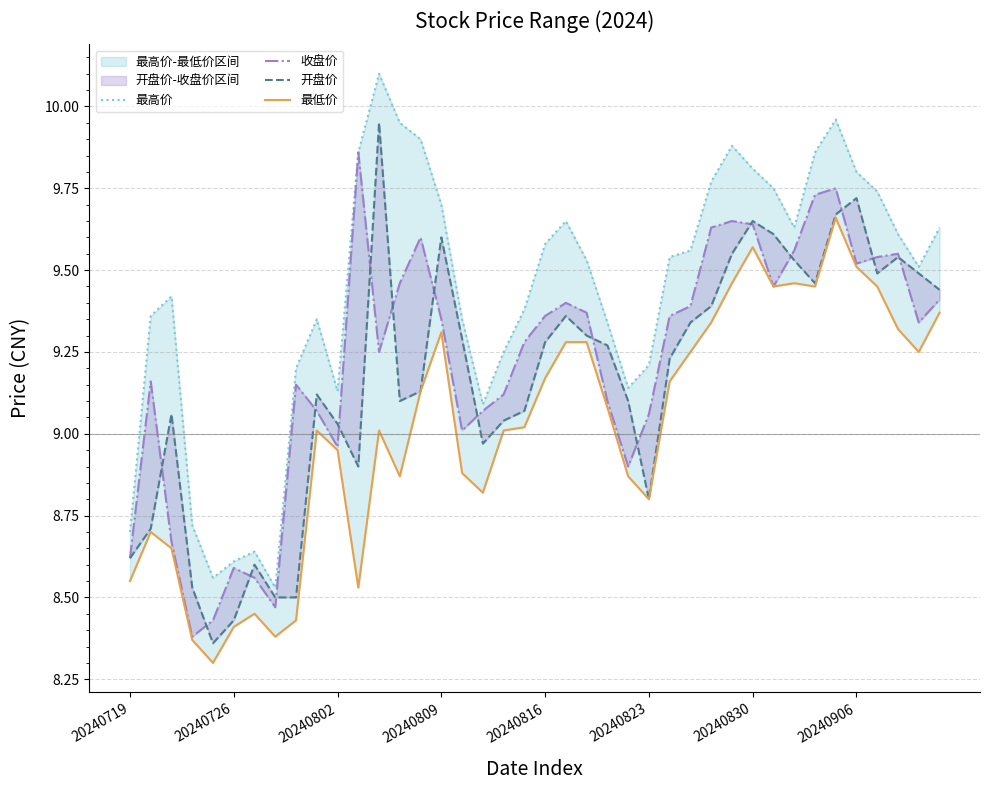

What is the difference between the maximum and second lowest values in the 最低价 series?

1.3